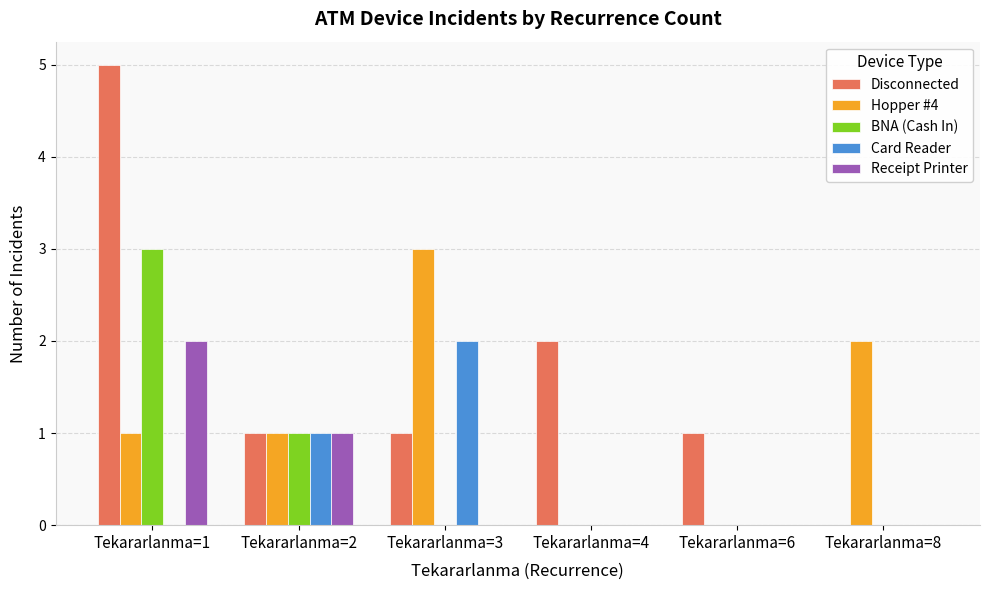

What is the spread (max minus min) of values at Tekararlanma=4?

2